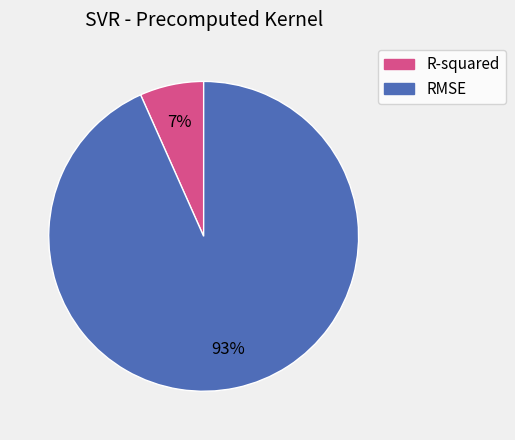

The R-squared slice represents 16% of the pie. True or false?

False